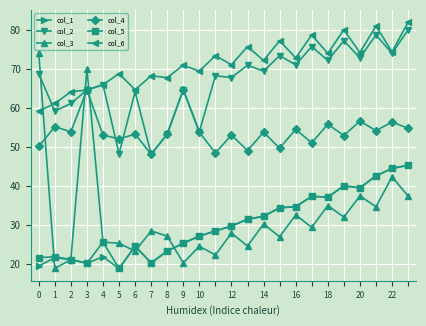

True or false: col_2 and col_1 cross at least once.

False